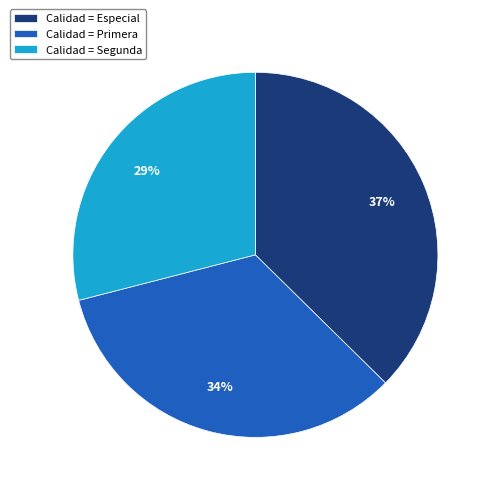

To the nearest percent, what is the average slice percentage?

33%